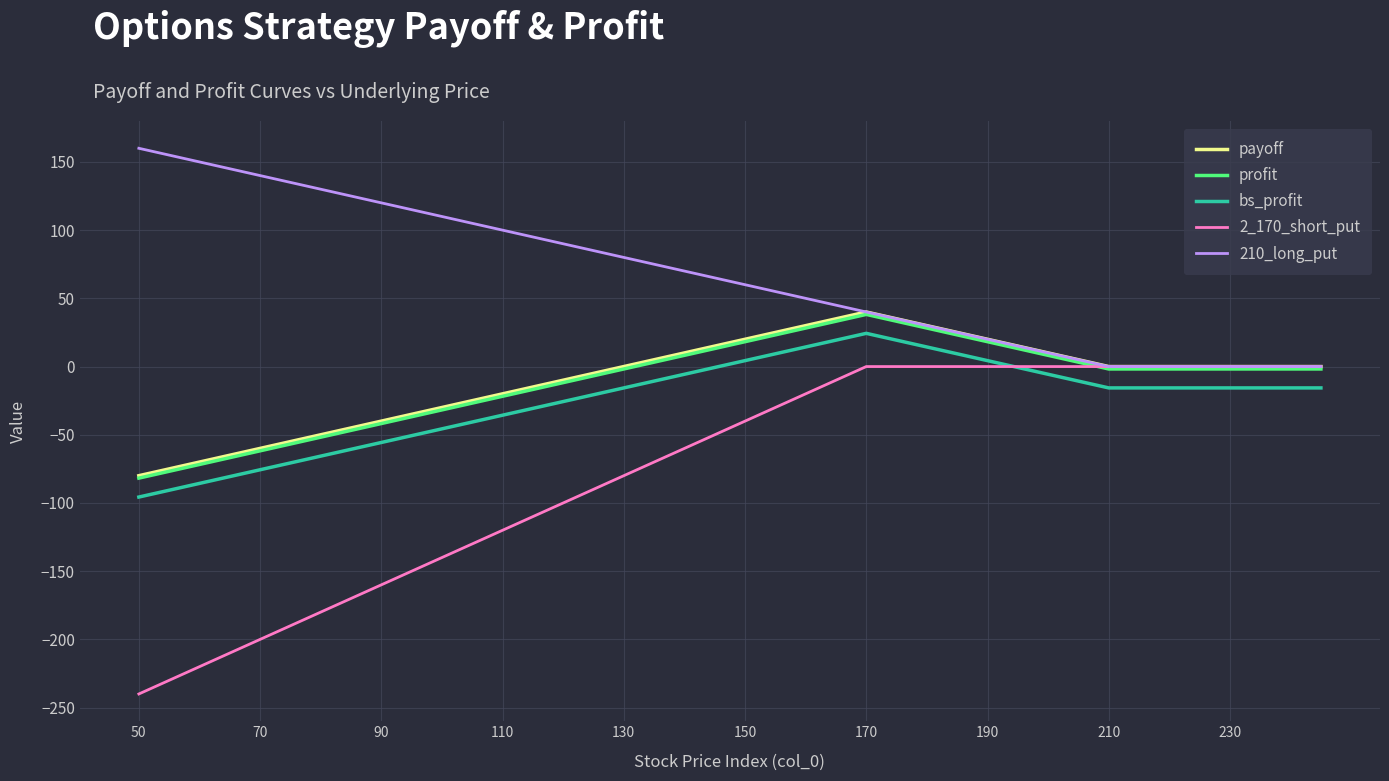

True or false: profit and bs_profit intersect in this chart.

False